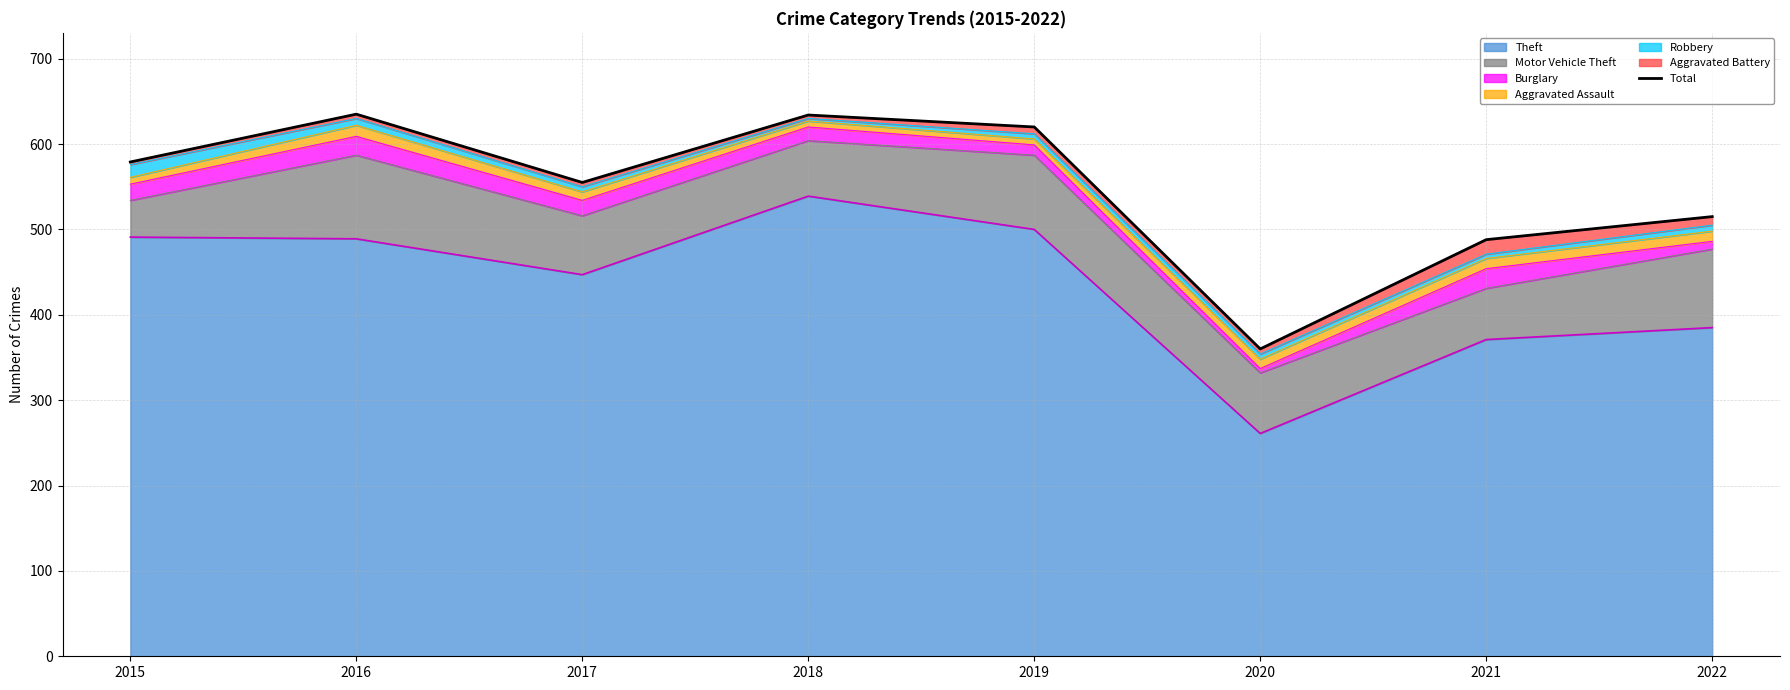

True or false: the data shows 635 at 2016.

True